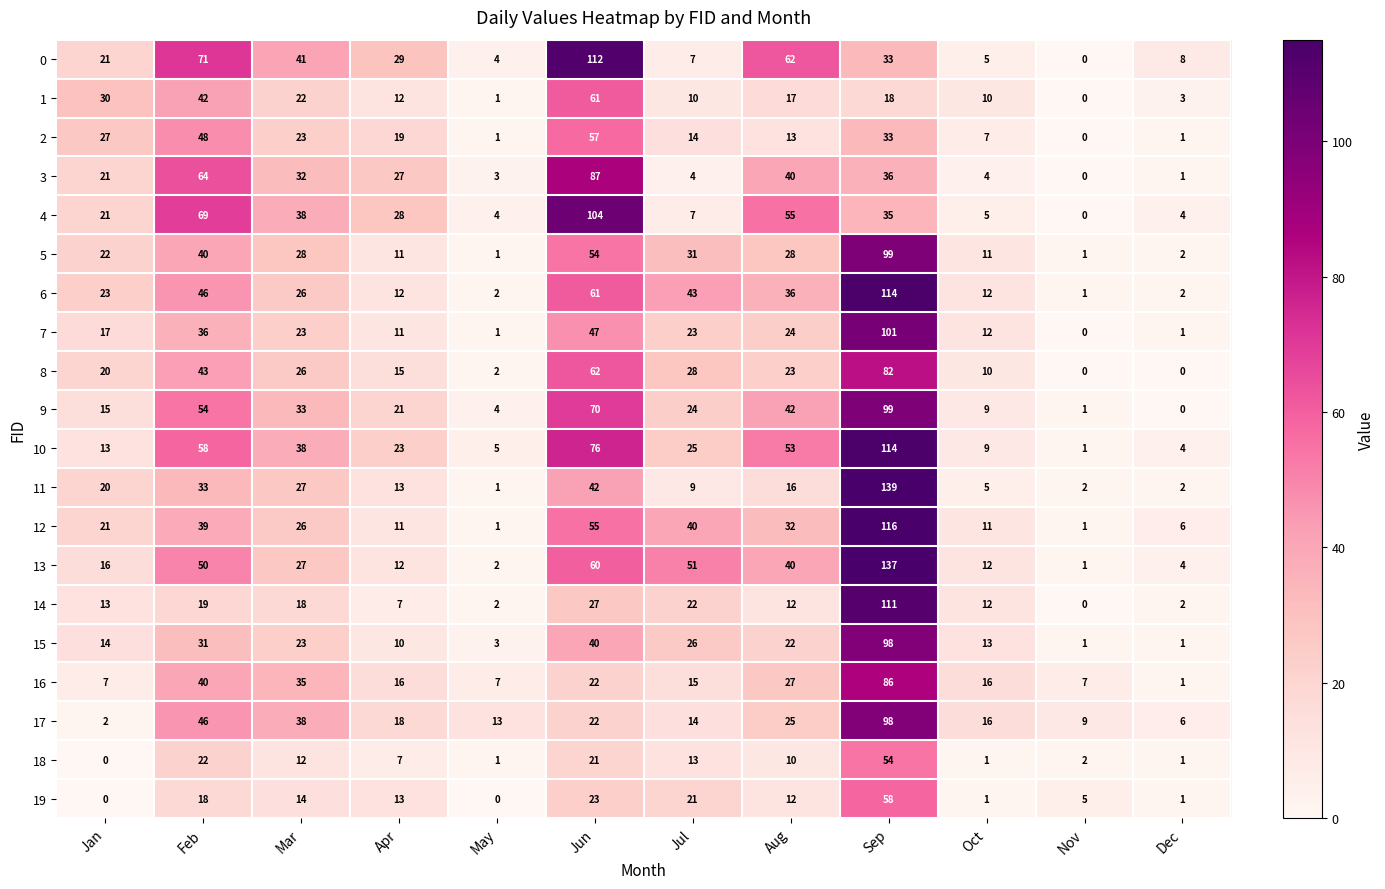

Is the value of 16 at Jul greater than the value of 2 at Sep?

No